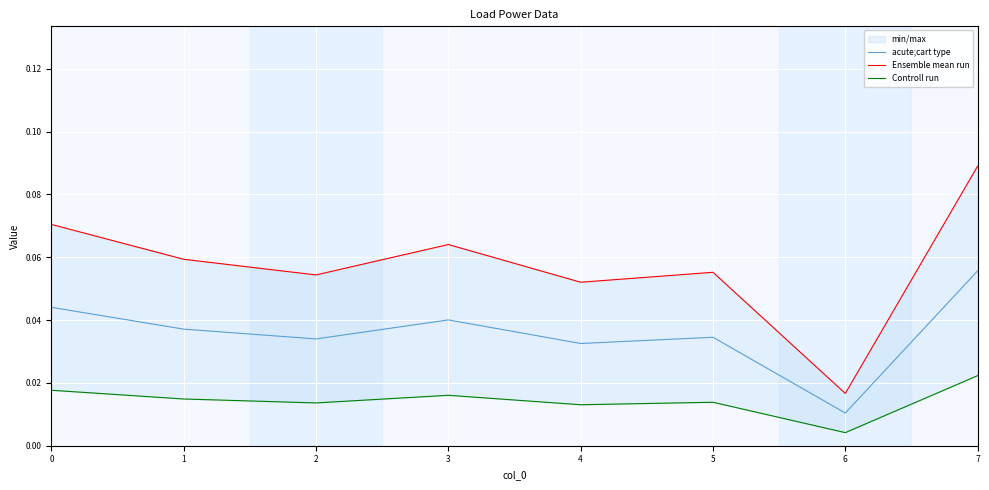

True or false: acute;cart type and Controll run cross at least once.

False